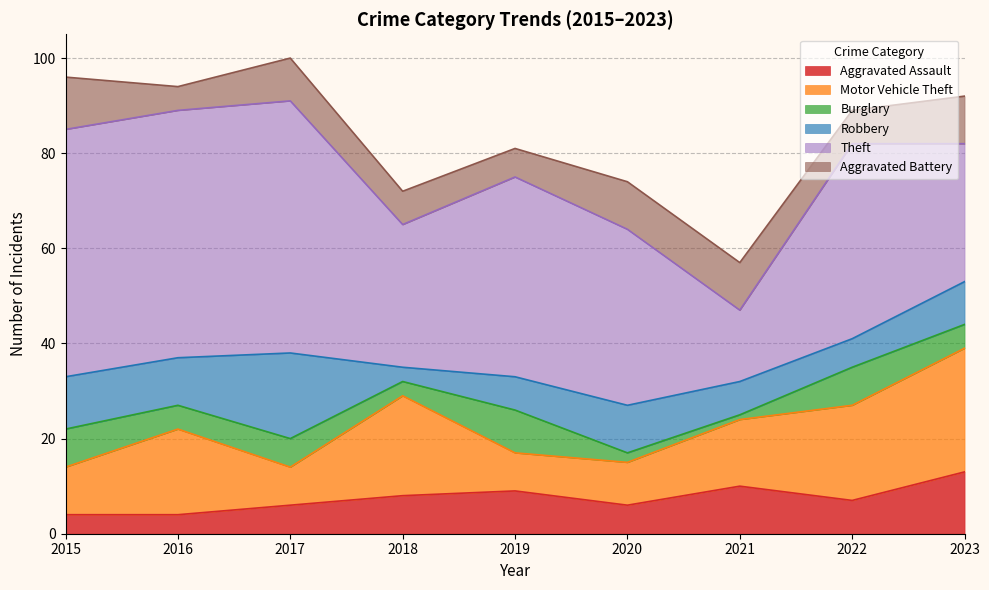

What is the difference between the highest and lowest values at 2021?

14